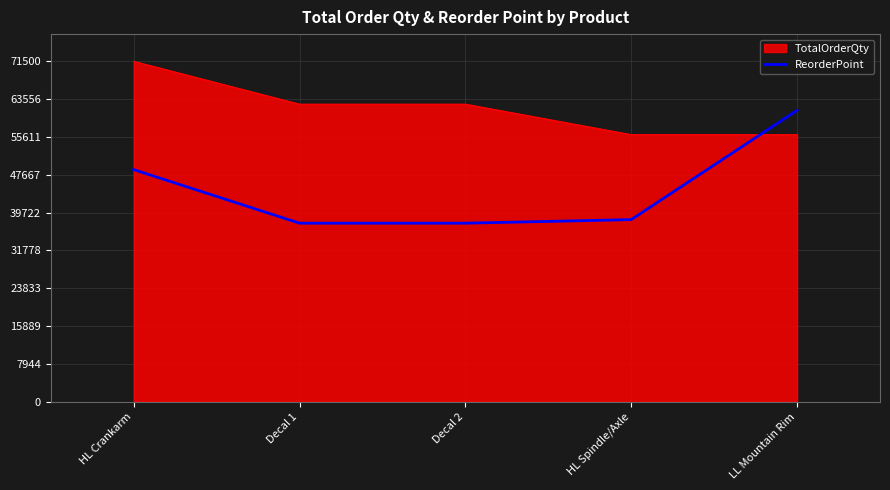

What value does the TotalOrderQty series have at HL Spindle/Axle?

56100